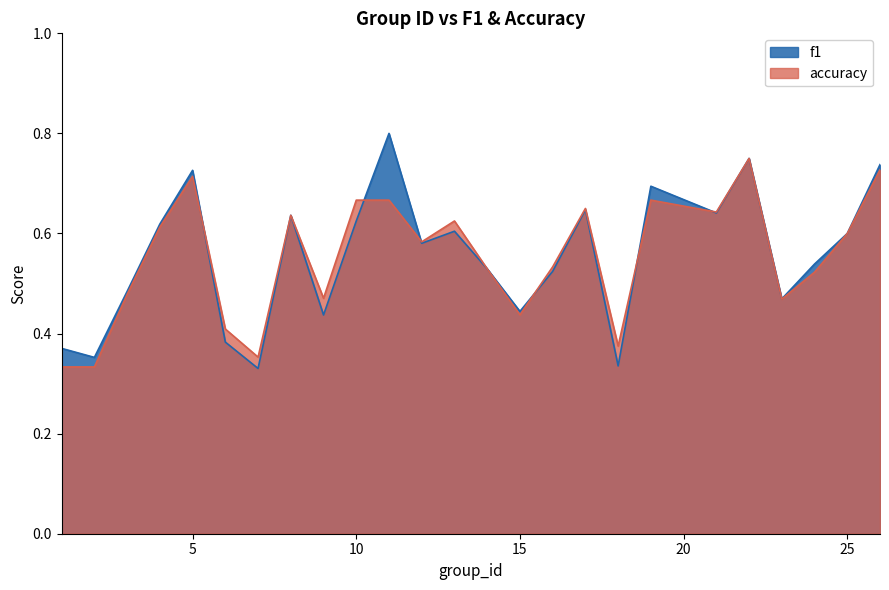

What is the sum of all f1 values?

13.9